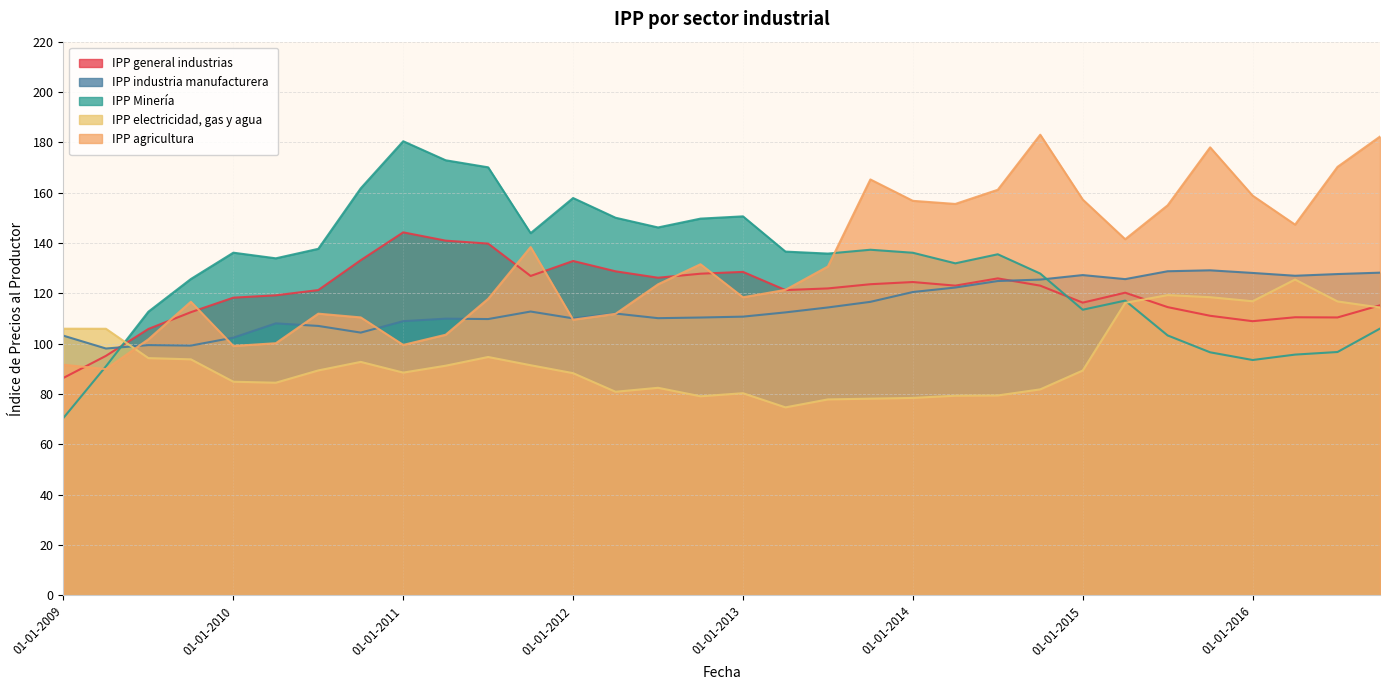

At which label is IPP agricultura closest to 136?

01-10-2011